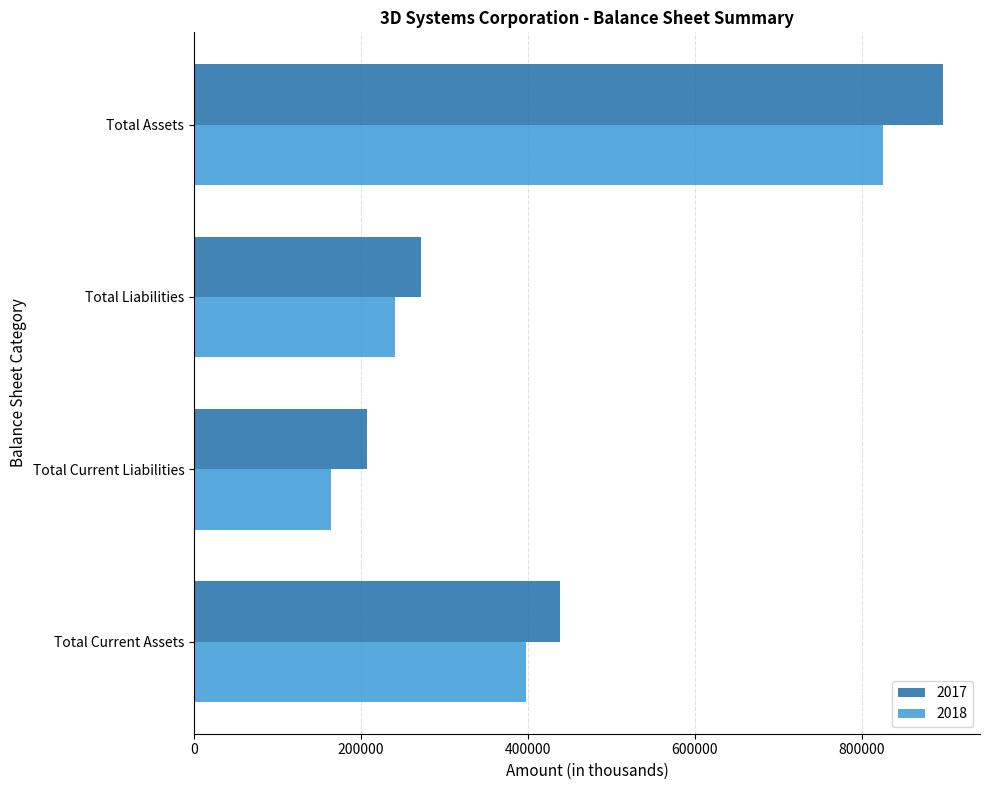

What is the smallest value displayed?

164060